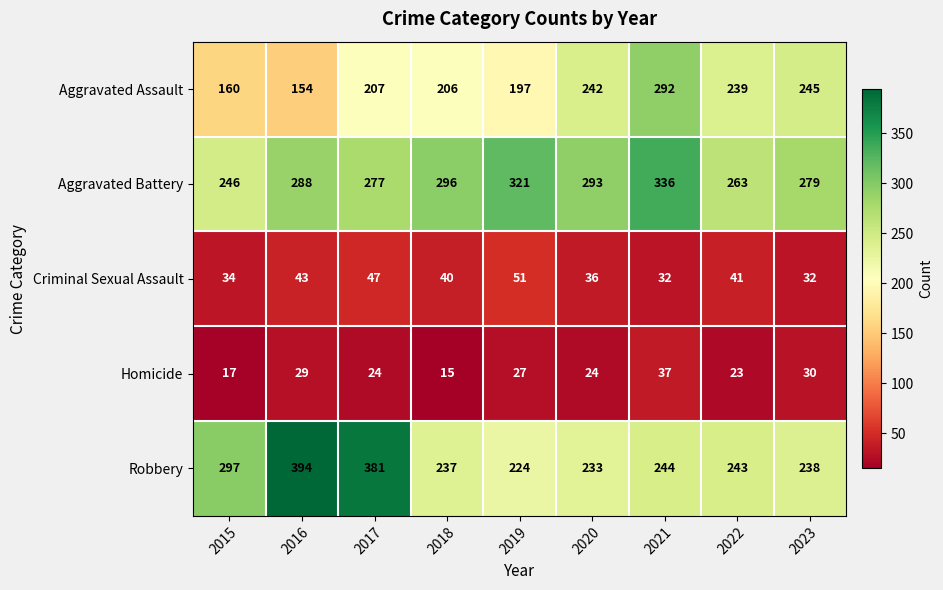

The Aggravated Battery series shows 263 at 2022. True or false?

True